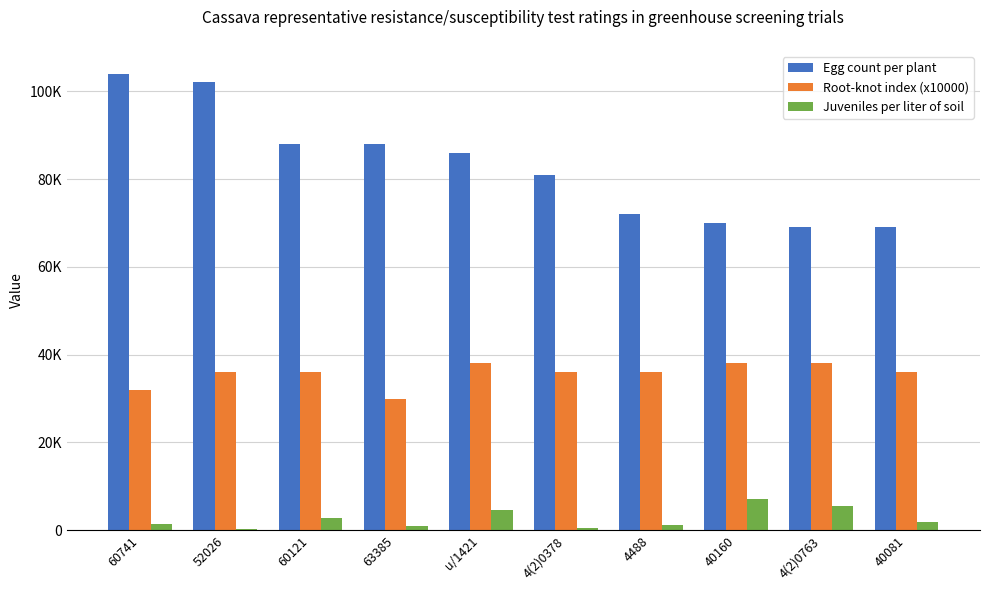

What are all the series names shown in the legend?

Egg count per plant, Root-knot index (x10000), Juveniles per liter of soil